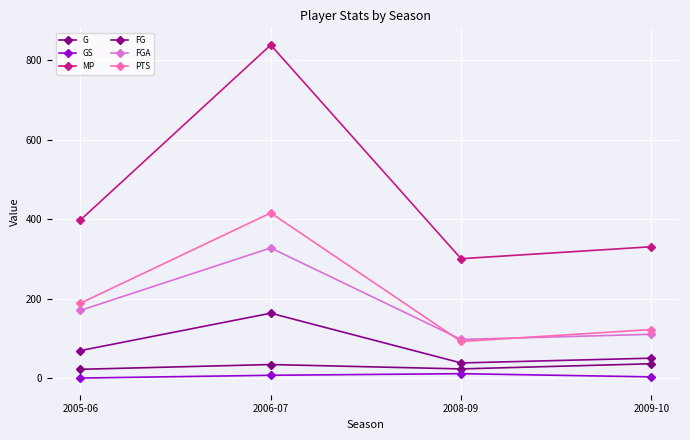

List the series in order of their peak value, highest first.

MP, PTS, FGA, FG, G, GS